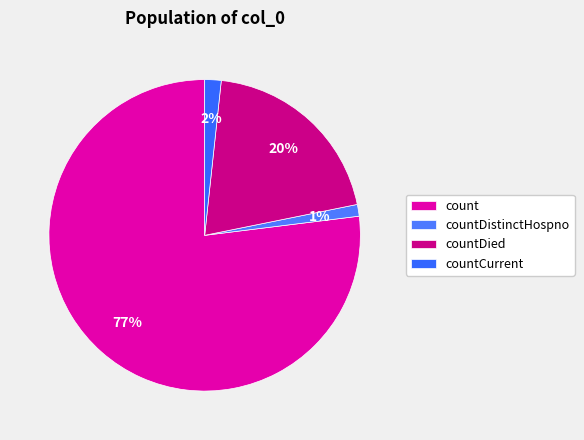

How many segments does this pie chart have?

4